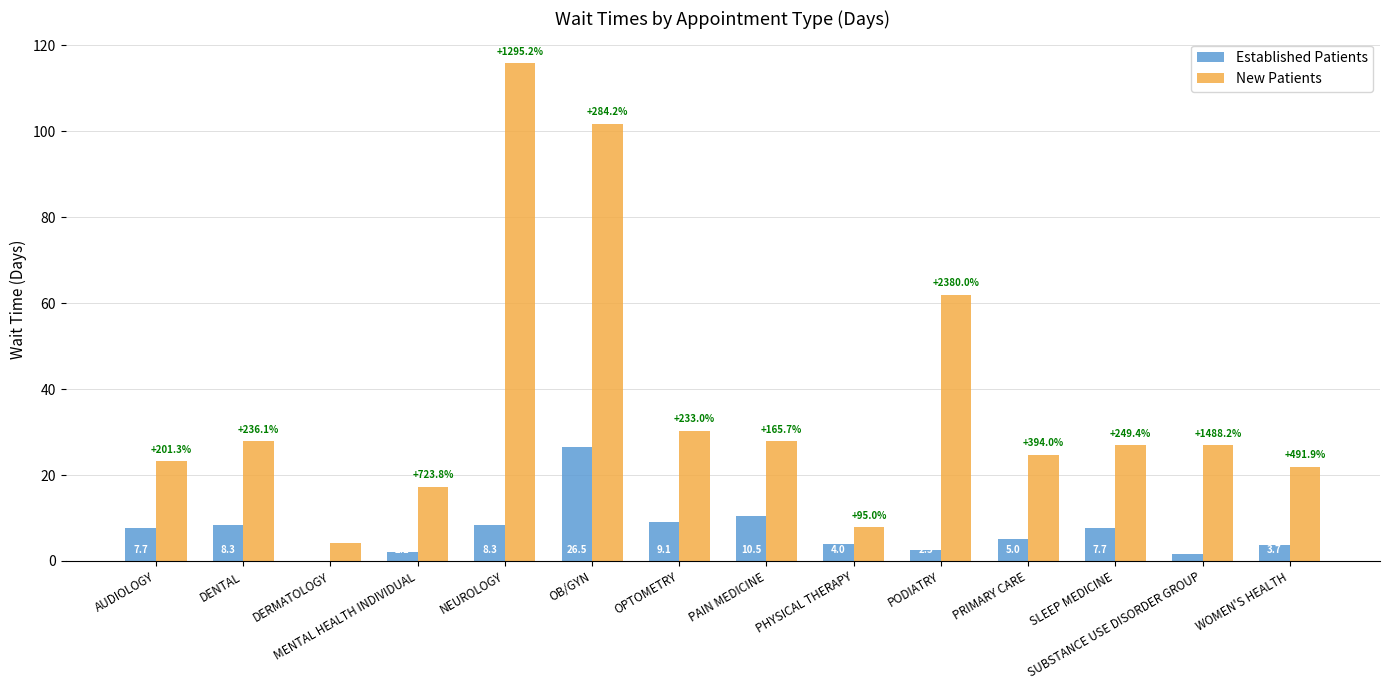

The New Patients series shows 45.4 at DENTAL. True or false?

False